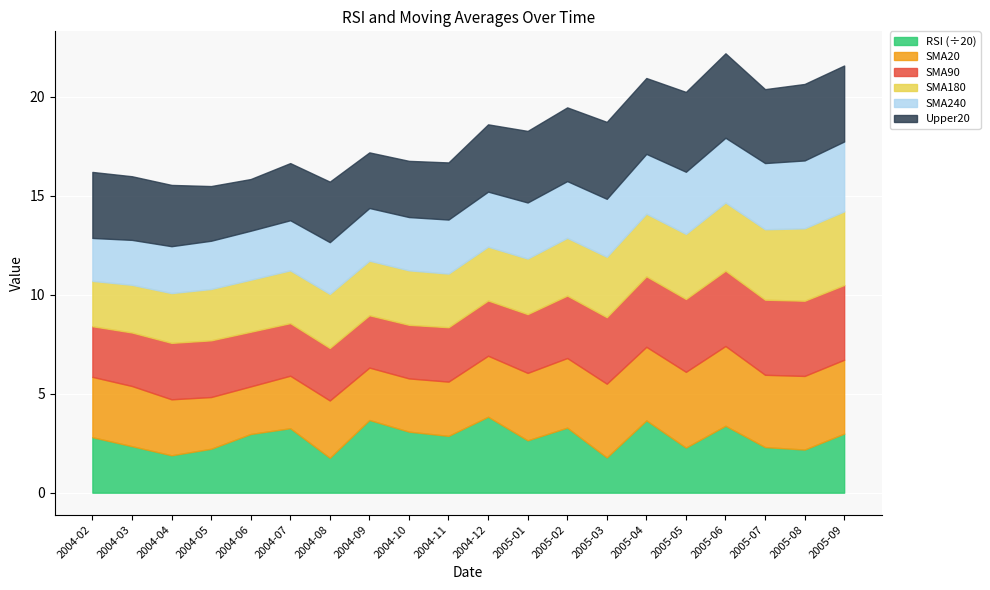

Which series has the largest range (max minus min)?

RSI (÷20)